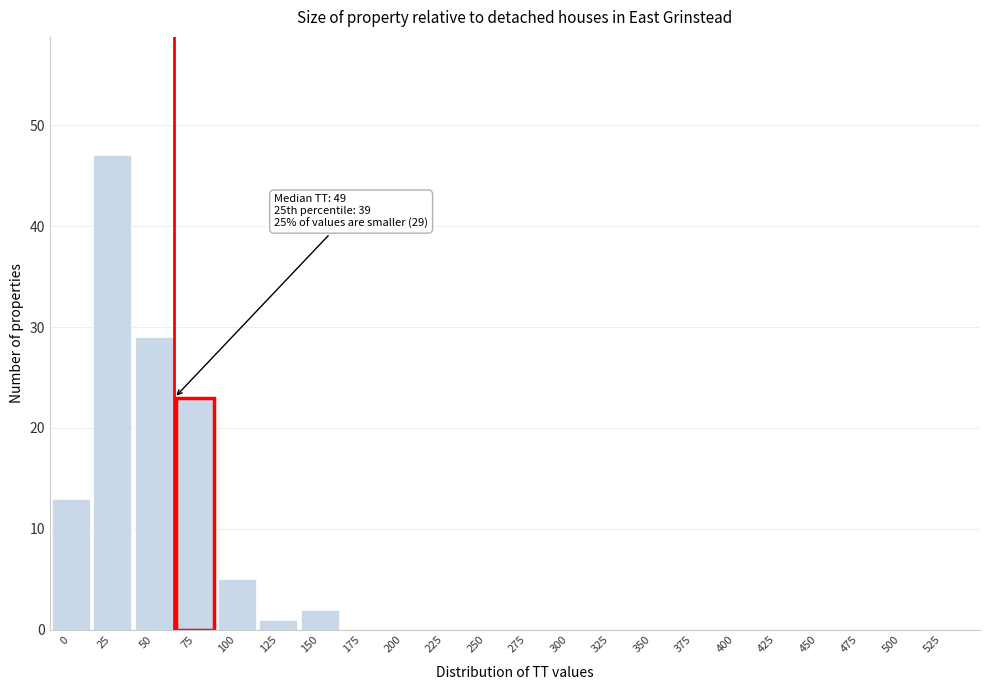

Reading left to right, list all the values displayed in this chart.

0=13	25=47	50=29	75=23	100=5	125=1	150=2	175=0	200=0	225=0	250=0	275=0	300=0	325=0	350=0	375=0	400=0	425=0	450=0	475=0	500=0	525=0